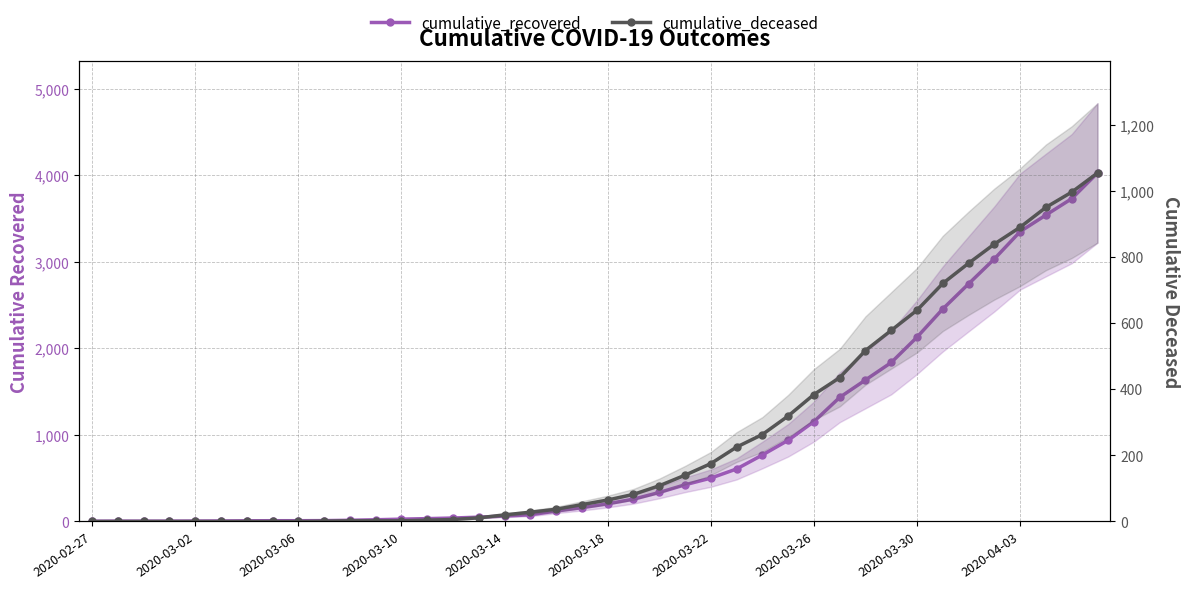

True or false: cumulative_recovered and cumulative_deceased intersect in this chart.

False